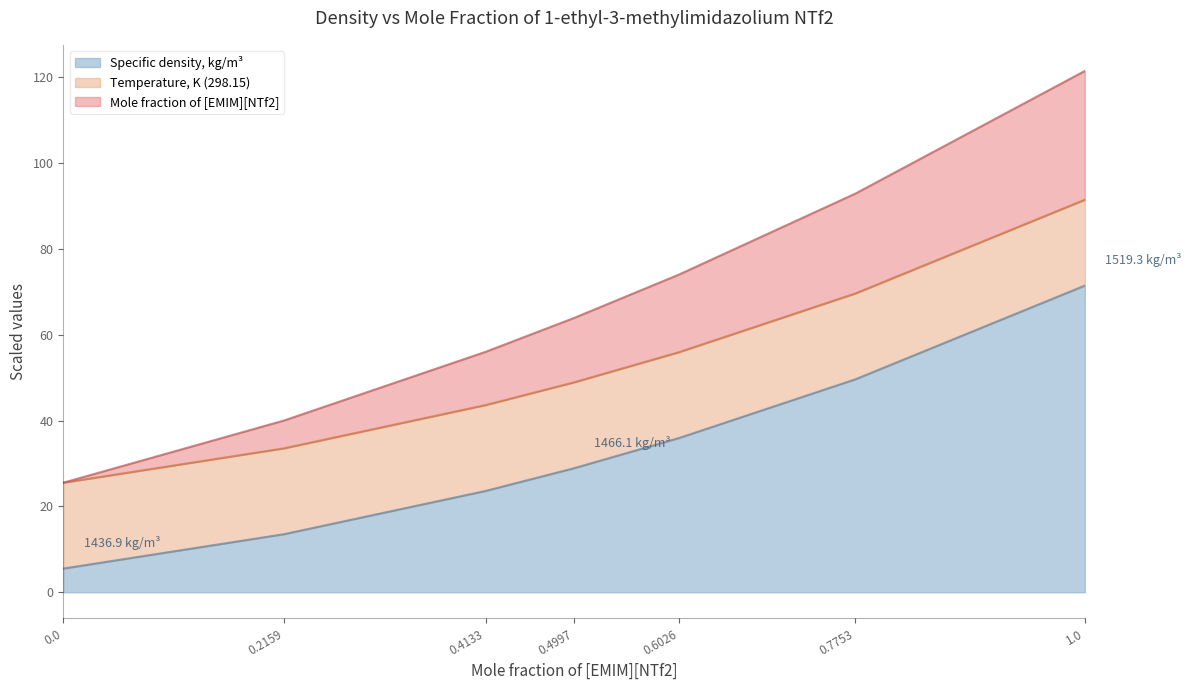

What is the difference between the second highest and minimum values in the Specific density, kg/m3 series?

44.1